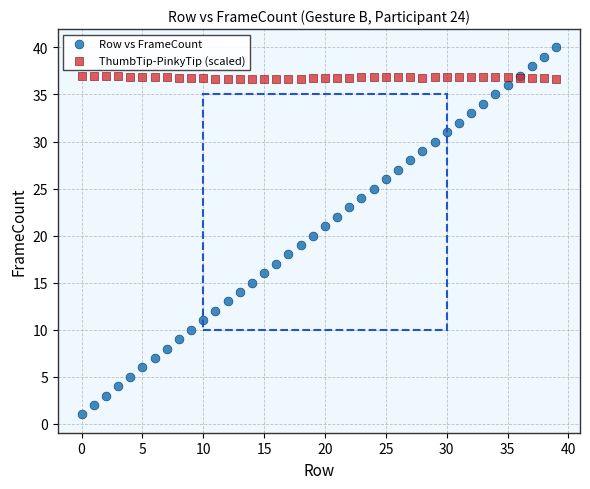

Which series reaches the minimum Y coordinate?

Row vs FrameCount